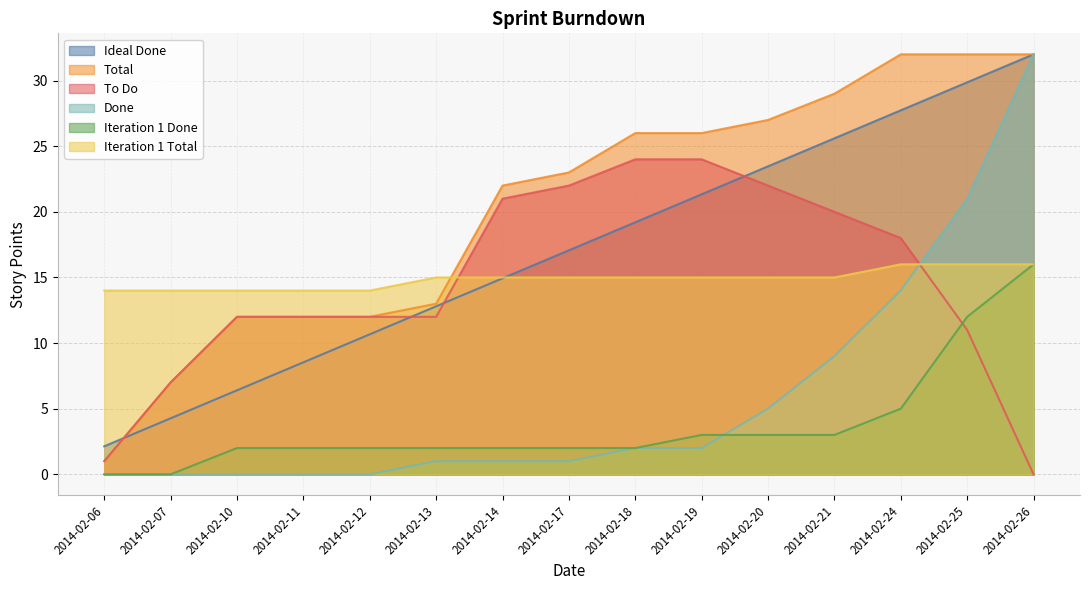

Reading left to right, list all the values displayed in this chart.

Ideal Done: 2014-02-06=2.1	2014-02-07=4.3	2014-02-10=6.4	2014-02-11=8.5	2014-02-12=10.7	2014-02-13=12.8	2014-02-14=14.9	2014-02-17=17.1	2014-02-18=19.2	2014-02-19=21.3	2014-02-20=23.5	2014-02-21=25.6	2014-02-24=27.7	2014-02-25=29.9	2014-02-26=32.0
Total: 2014-02-06=1.0	2014-02-07=7.0	2014-02-10=12.0	2014-02-11=12.0	2014-02-12=12.0	2014-02-13=13.0	2014-02-14=22.0	2014-02-17=23.0	2014-02-18=26.0	2014-02-19=26.0	2014-02-20=27.0	2014-02-21=29.0	2014-02-24=32.0	2014-02-25=32.0	2014-02-26=32.0
To Do: 2014-02-06=1.0	2014-02-07=7.0	2014-02-10=12.0	2014-02-11=12.0	2014-02-12=12.0	2014-02-13=12.0	2014-02-14=21.0	2014-02-17=22.0	2014-02-18=24.0	2014-02-19=24.0	2014-02-20=22.0	2014-02-21=20.0	2014-02-24=18.0	2014-02-25=11.0	2014-02-26=0.0
Done: 2014-02-06=0.0	2014-02-07=0.0	2014-02-10=0.0	2014-02-11=0.0	2014-02-12=0.0	2014-02-13=1.0	2014-02-14=1.0	2014-02-17=1.0	2014-02-18=2.0	2014-02-19=2.0	2014-02-20=5.0	2014-02-21=9.0	2014-02-24=14.0	2014-02-25=21.0	2014-02-26=32.0
Iteration 1 Done: 2014-02-06=0.0	2014-02-07=0.0	2014-02-10=2.0	2014-02-11=2.0	2014-02-12=2.0	2014-02-13=2.0	2014-02-14=2.0	2014-02-17=2.0	2014-02-18=2.0	2014-02-19=3.0	2014-02-20=3.0	2014-02-21=3.0	2014-02-24=5.0	2014-02-25=12.0	2014-02-26=16.0
Iteration 1 Total: 2014-02-06=14.0	2014-02-07=14.0	2014-02-10=14.0	2014-02-11=14.0	2014-02-12=14.0	2014-02-13=15.0	2014-02-14=15.0	2014-02-17=15.0	2014-02-18=15.0	2014-02-19=15.0	2014-02-20=15.0	2014-02-21=15.0	2014-02-24=16.0	2014-02-25=16.0	2014-02-26=16.0